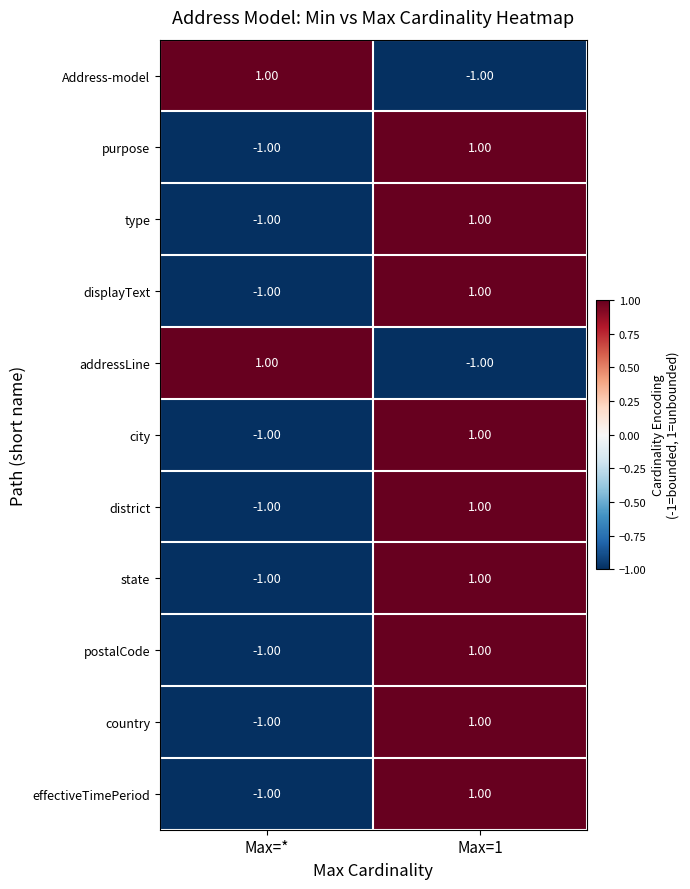

At which label is postalCode closest to 0?

Max=*